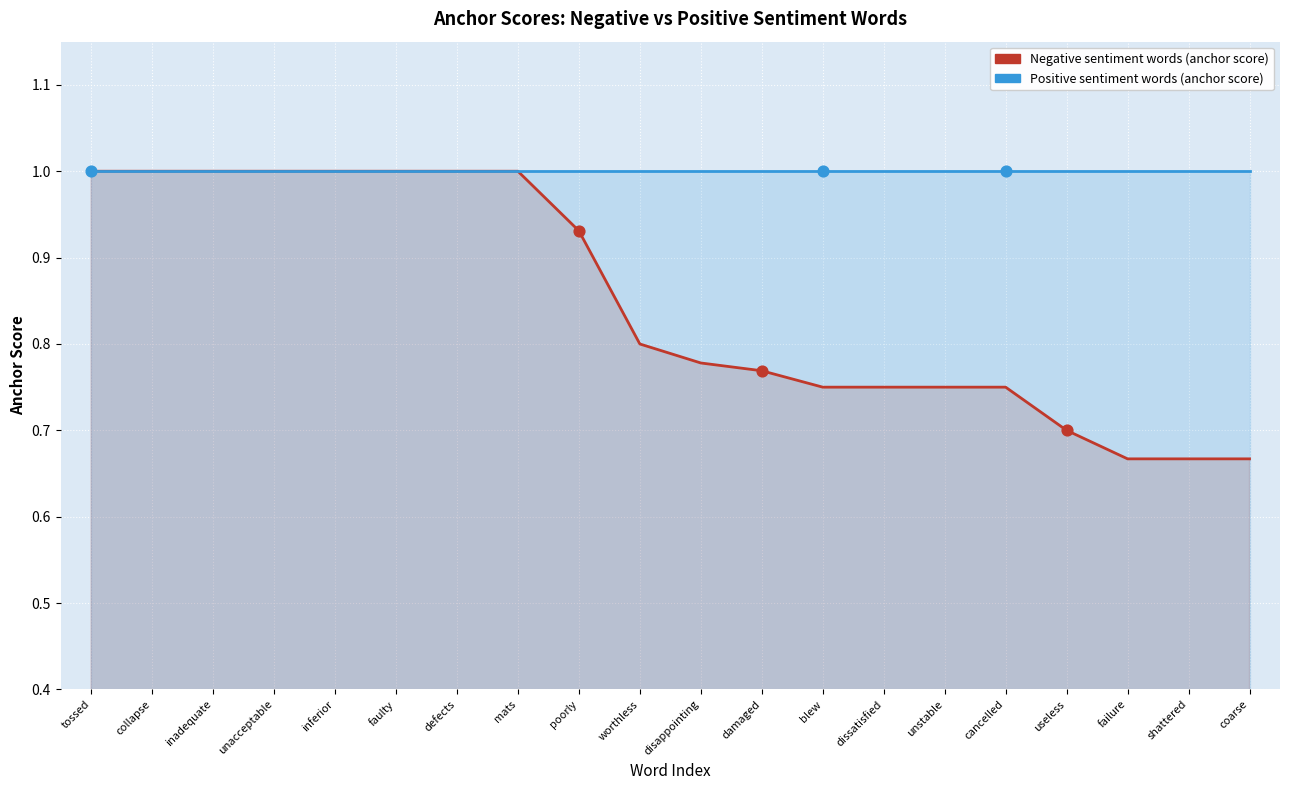

Which series has the largest total across all categories?

Positive sentiment words (anchor score)